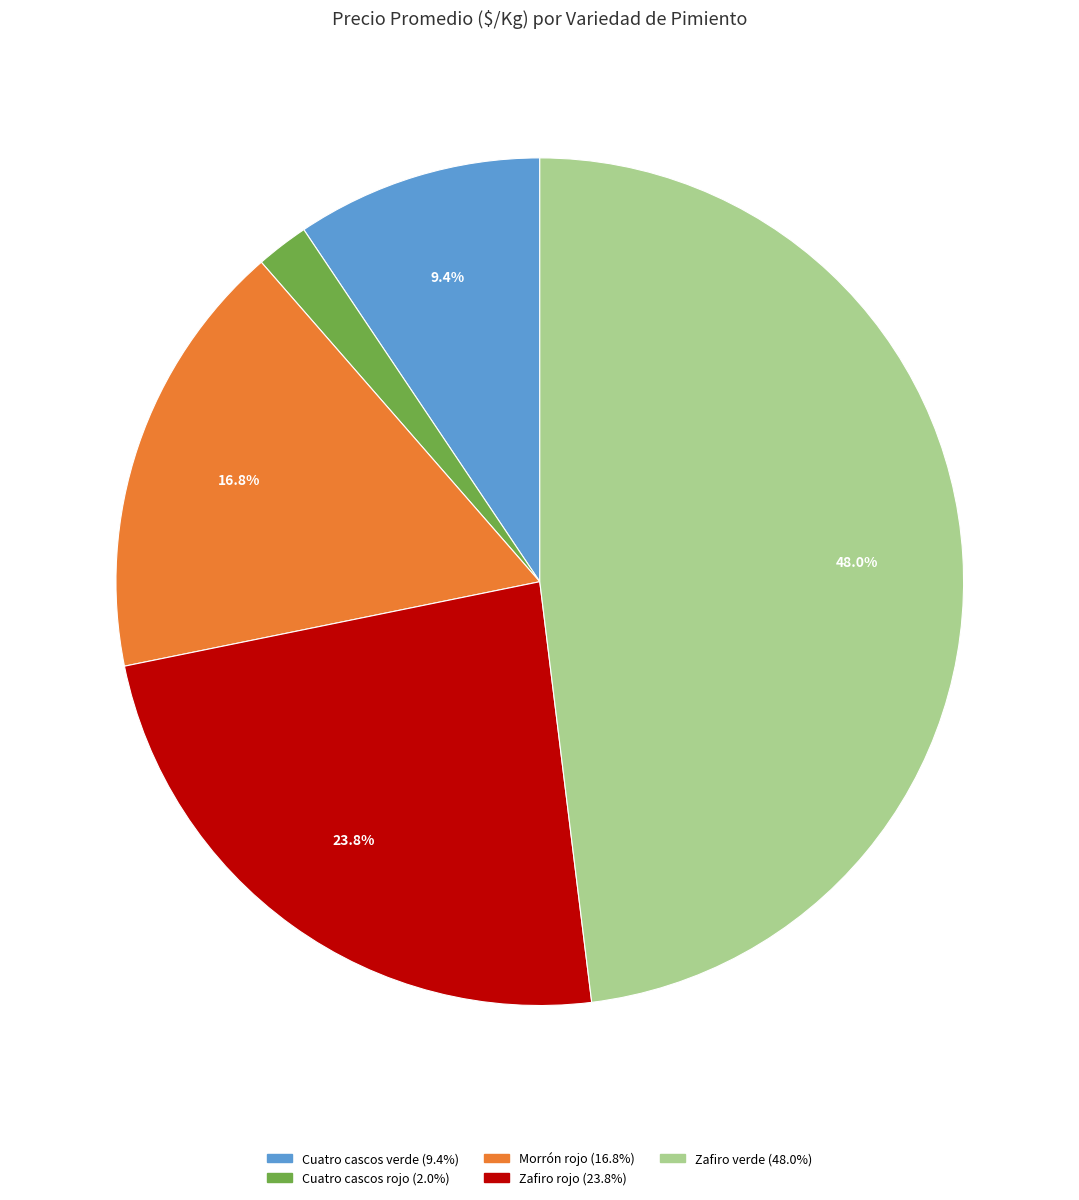

To the nearest percent, what is the difference between the Cuatro cascos rojo and Zafiro rojo slice percentages?

22%